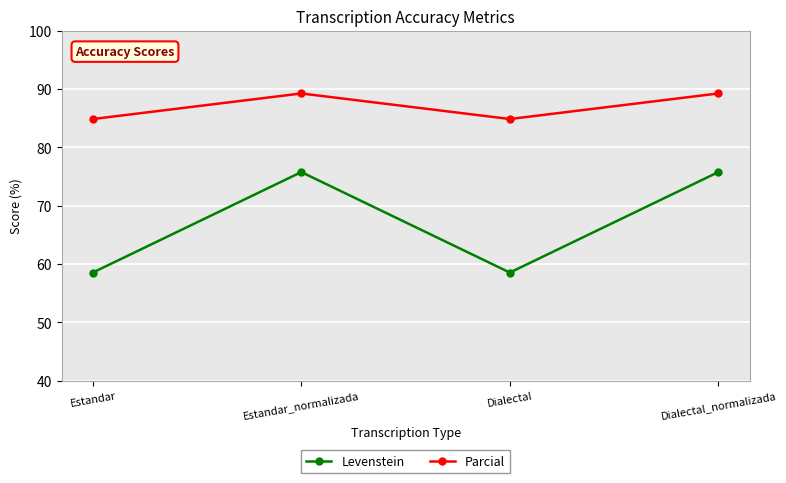

At Dialectal_normalizada, list the series in order from largest to smallest.

Parcial, Levenstein